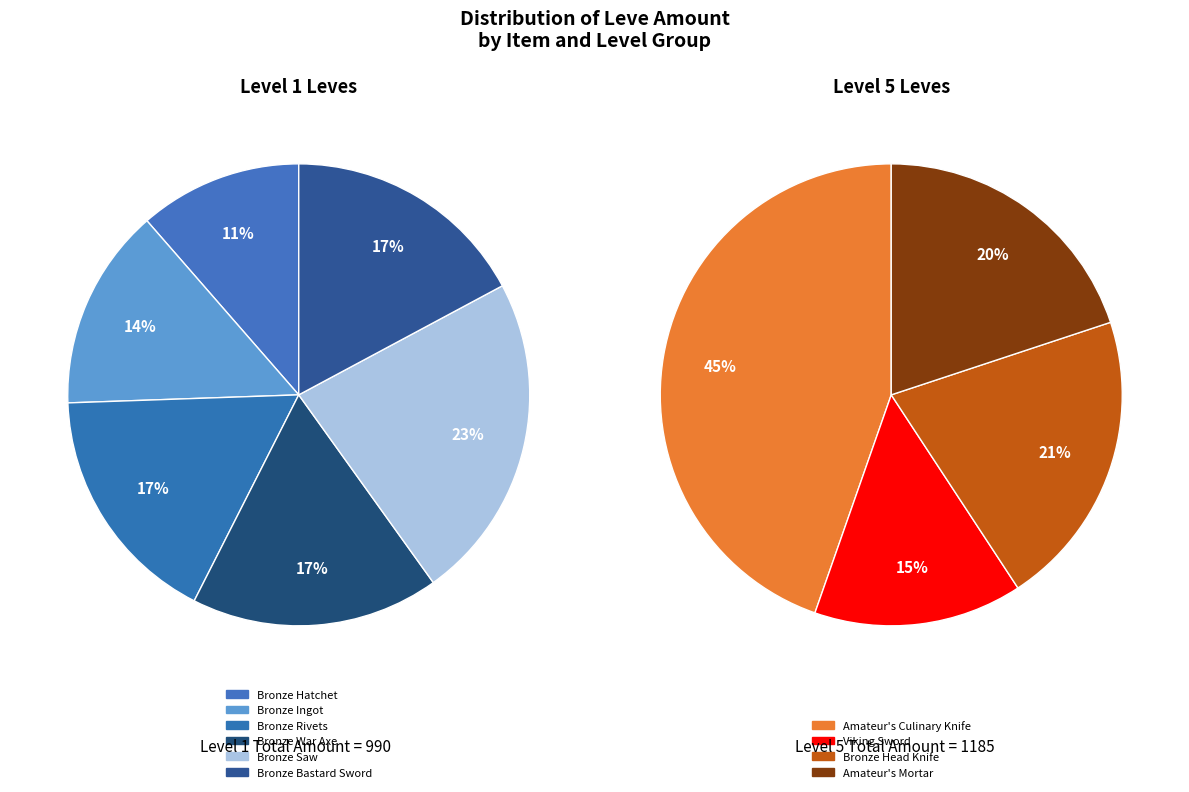

Which category has the biggest portion of the pie?

Amateur's Culinary Knife